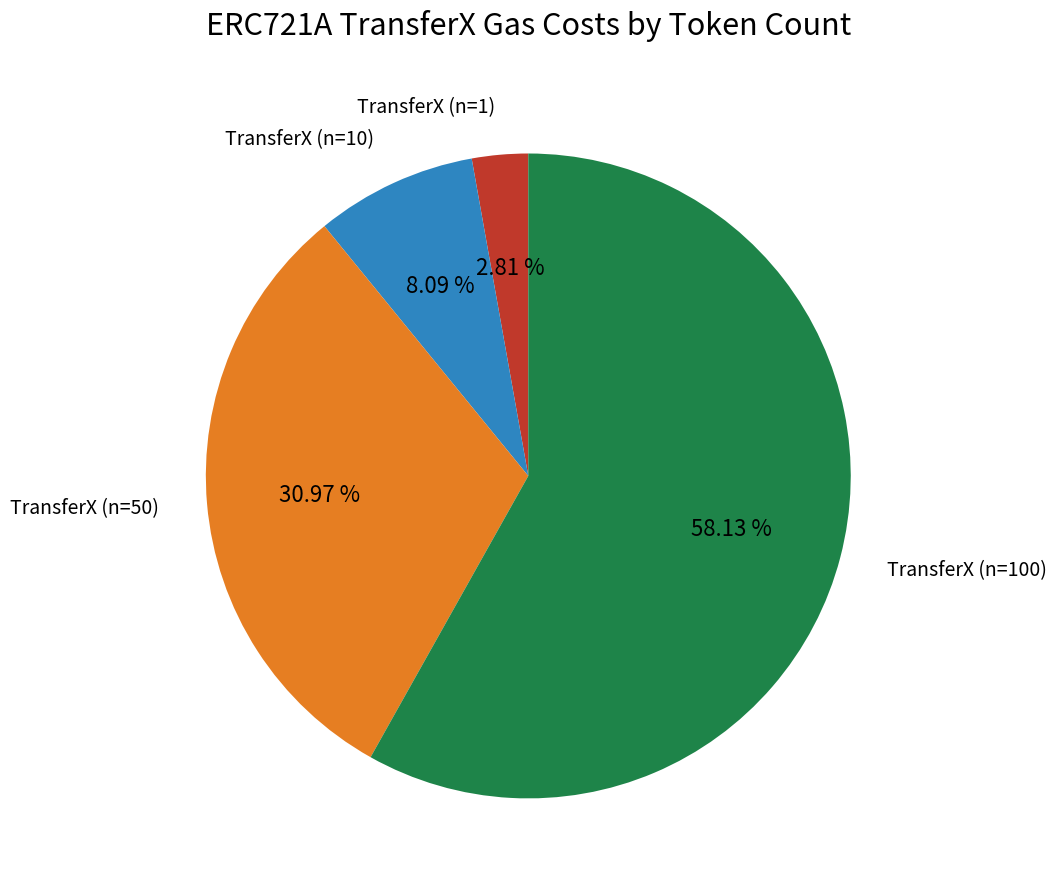

Combined, do TransferX (n=100) and TransferX (n=1) account for over 50%?

Yes